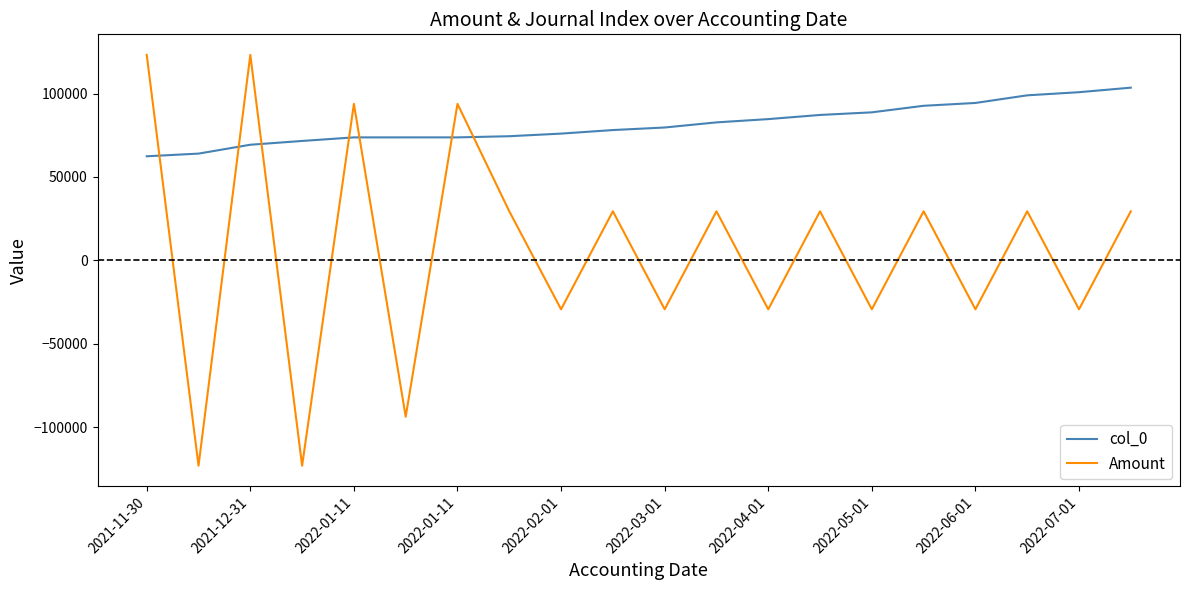

What is the maximum value for Amount?

123189.2